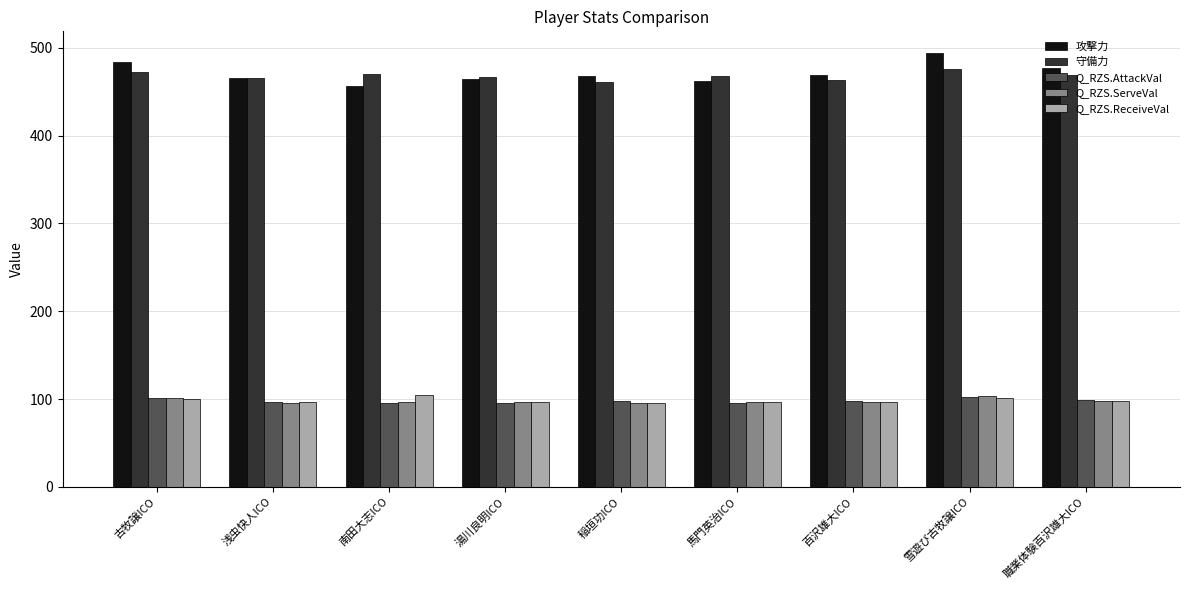

Is it true that 守備力 equals 699.2 at 浅虫快人ICO?

False